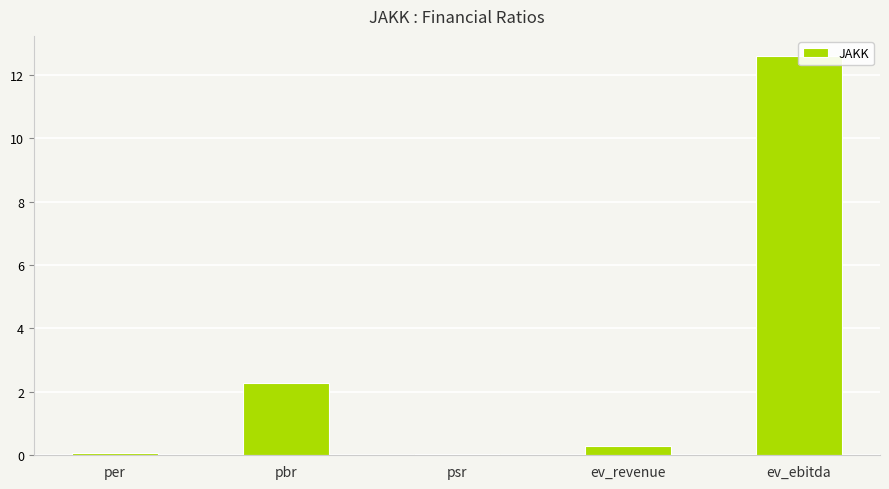

What is the greatest value displayed?

12.6